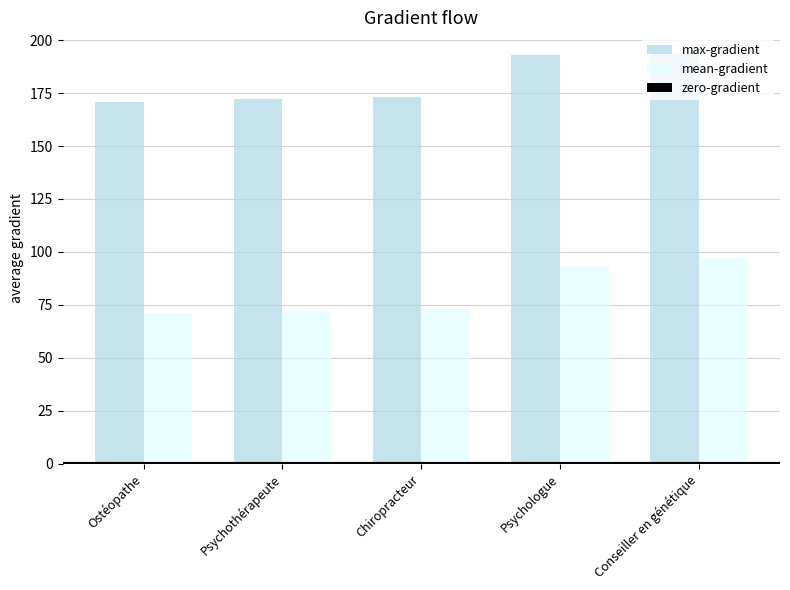

Is it true that mean-gradient equals 163 at Psychologue?

False